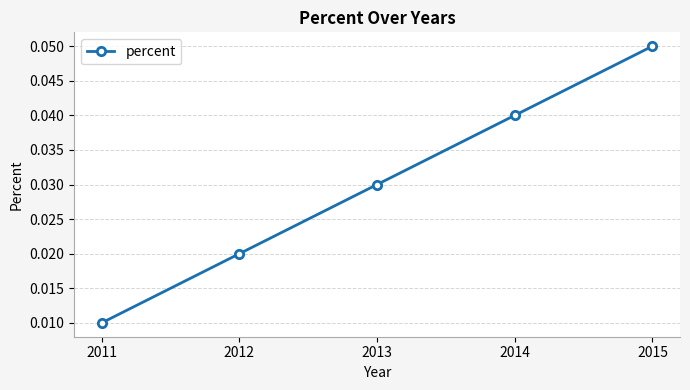

True or false: the data has more than 2 interior local peaks.

False